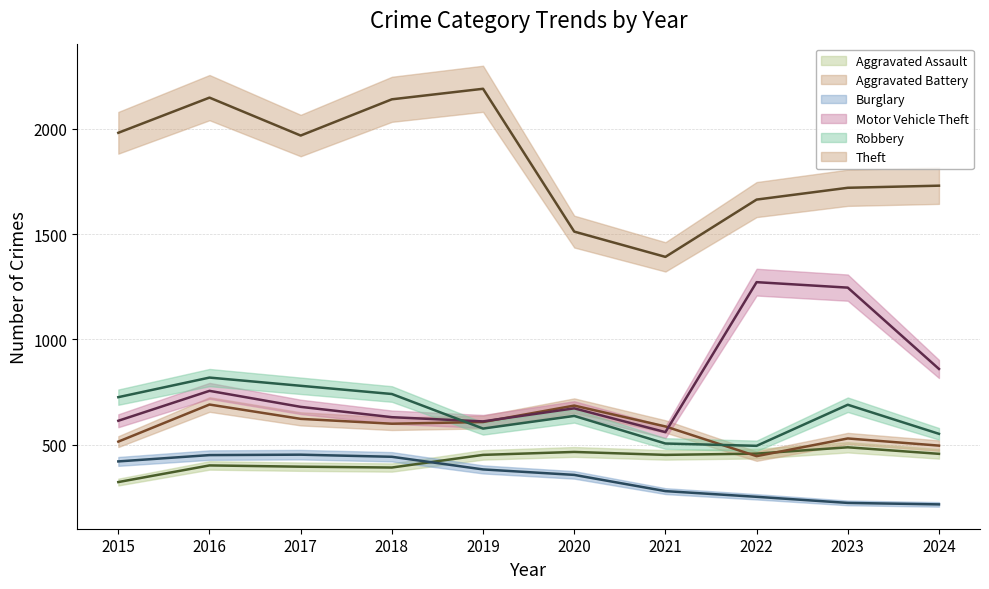

At which category does Aggravated Battery (mean) reach its first local valley?

2018